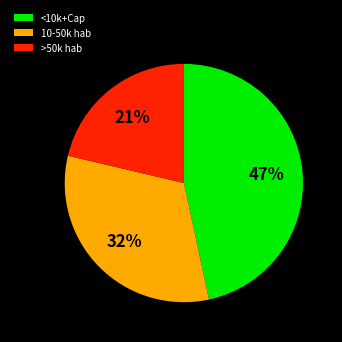

What percentage is the 10-50k hab slice, to the nearest percent?

32%